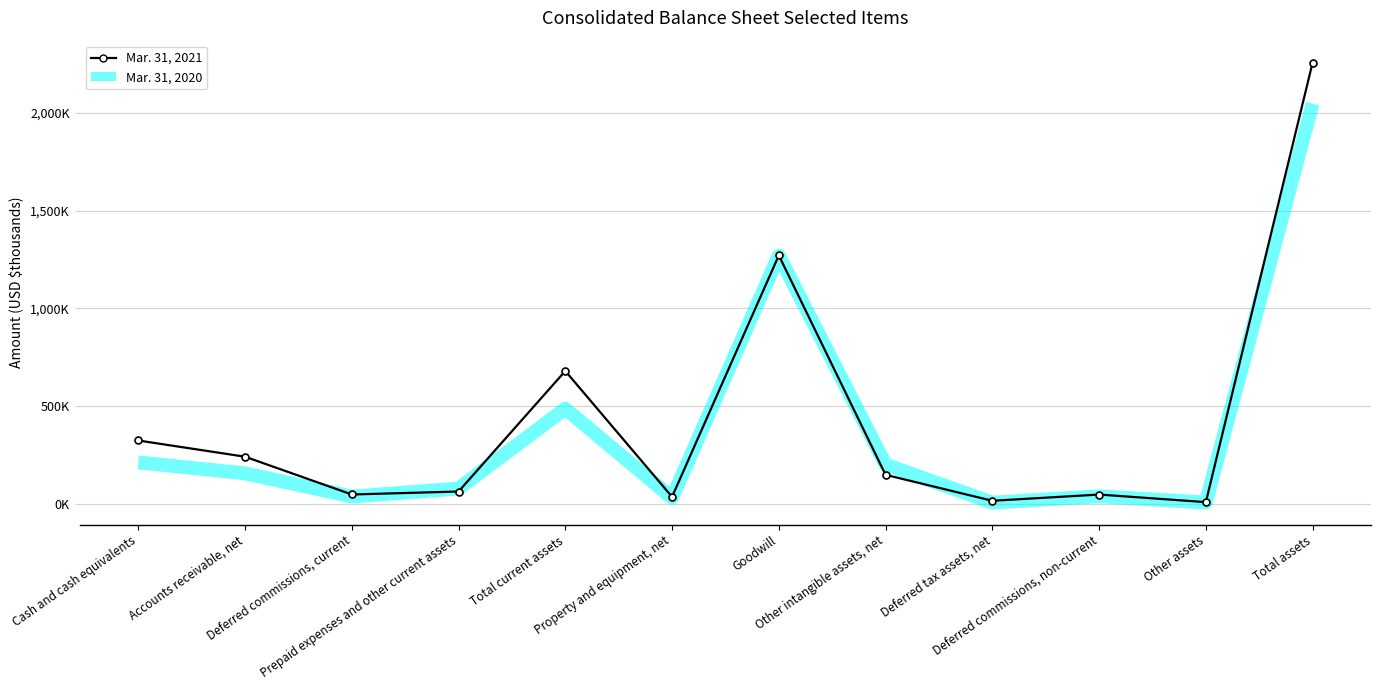

What is the difference between the highest and lowest values at Other assets?

1807